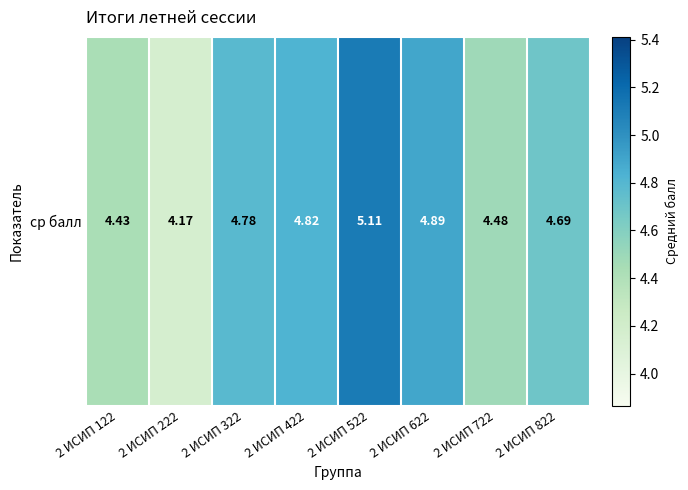

What is the difference between the maximum and minimum values?

0.9